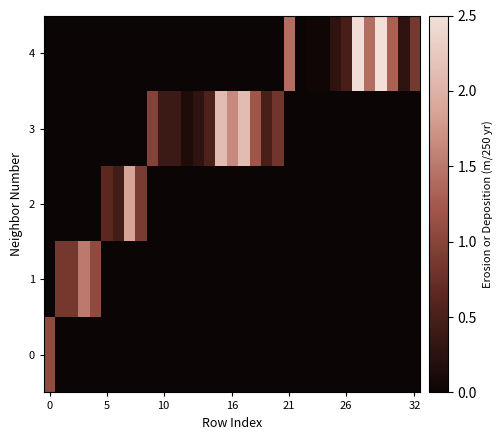

Count the number of data series in this chart.

5